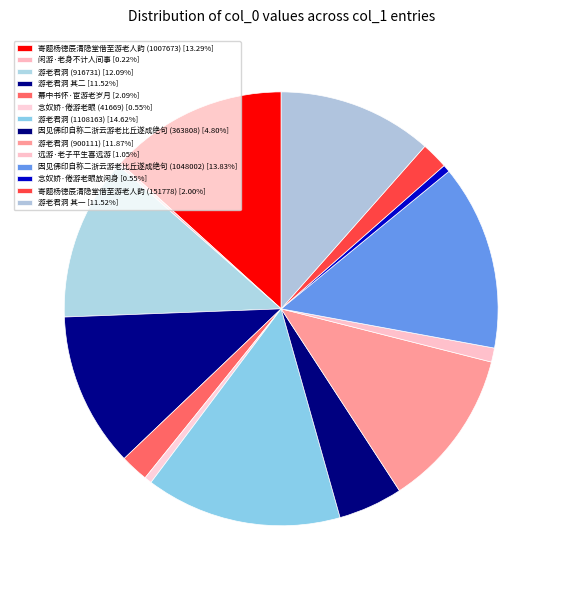

How many slices are in this pie chart?

14